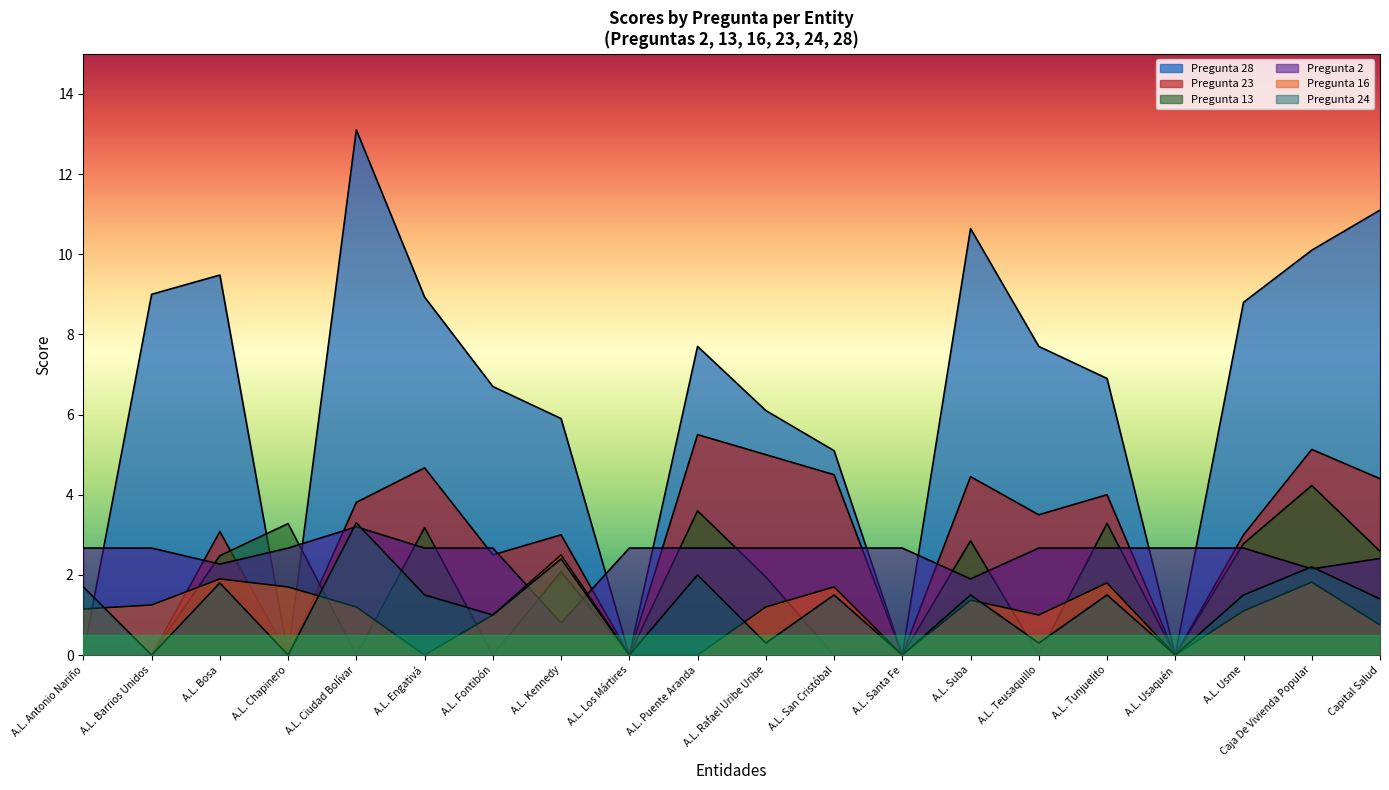

How many distinct data groups are displayed?

6